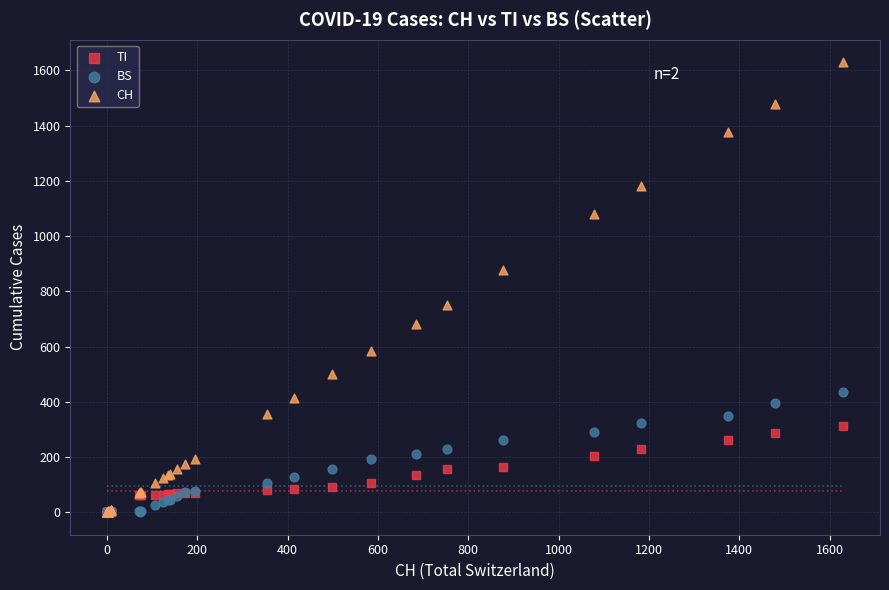

What are all the series names shown in the legend?

TI, BS, CH